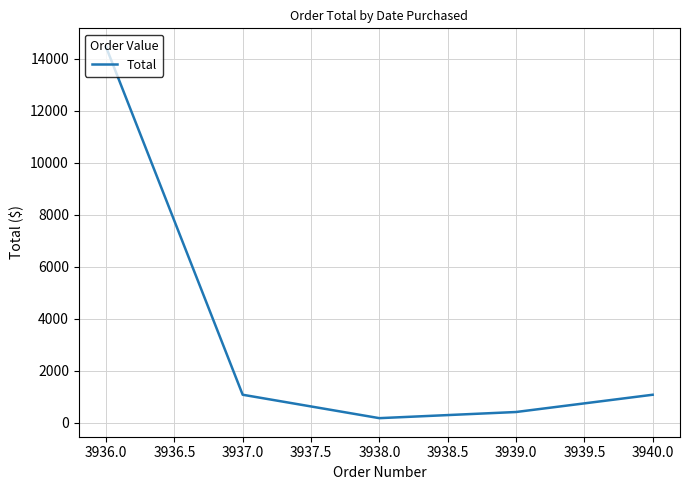

What is the average value?

3434.5